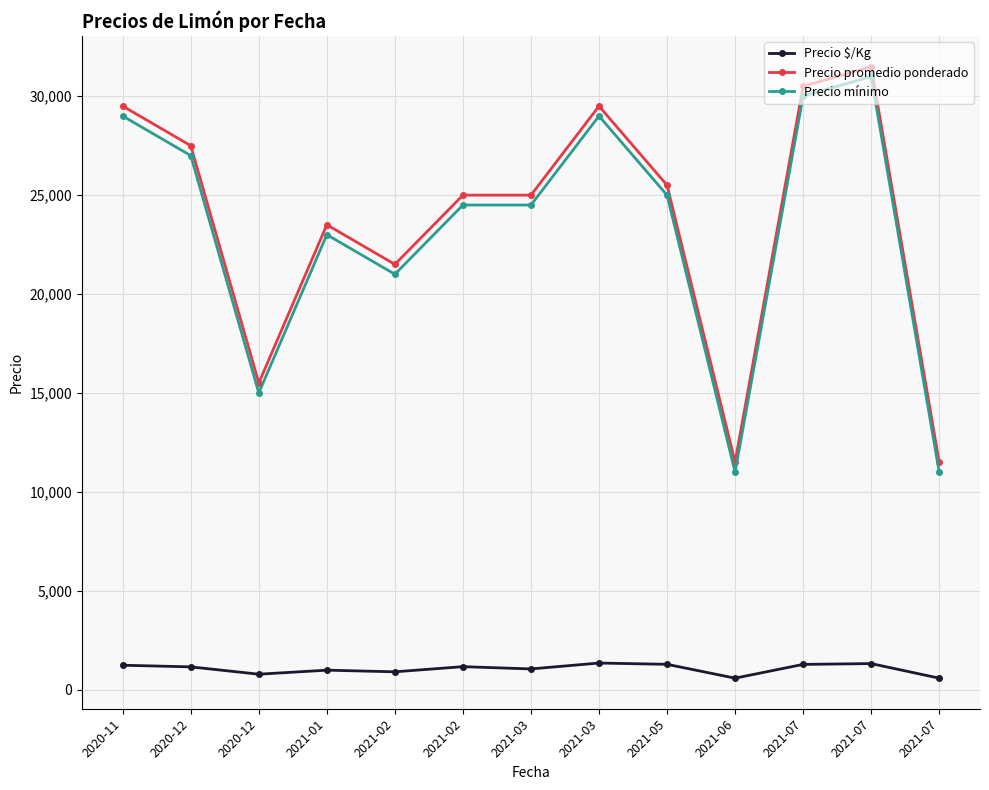

What are all the series names shown in the legend?

Precio $/Kg, Precio promedio ponderado, Precio mínimo